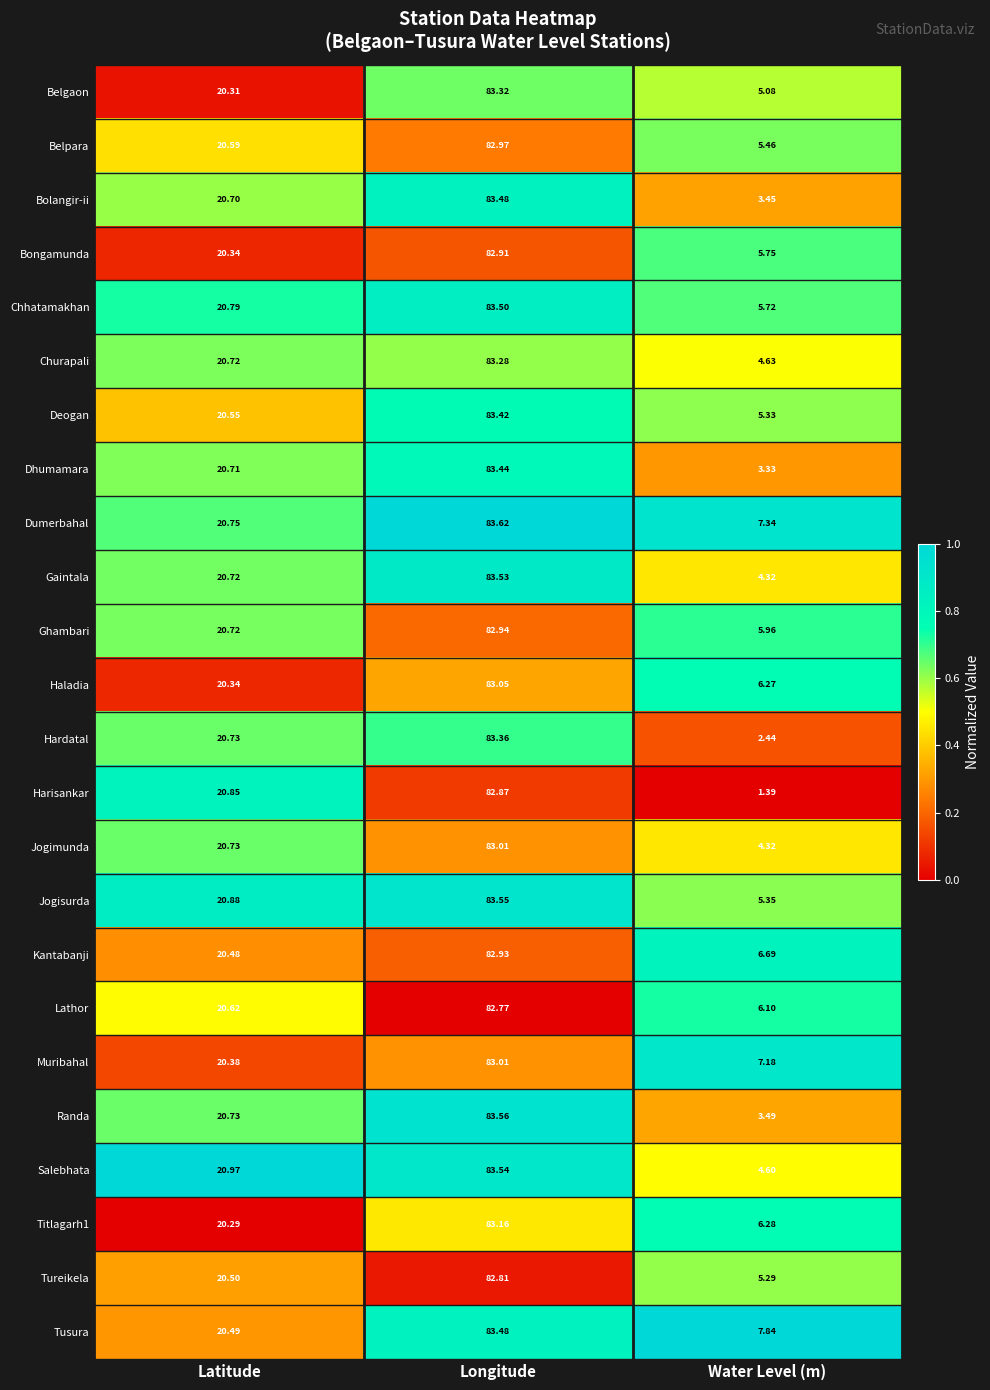

Which series has the largest range (max minus min)?

Harisankar